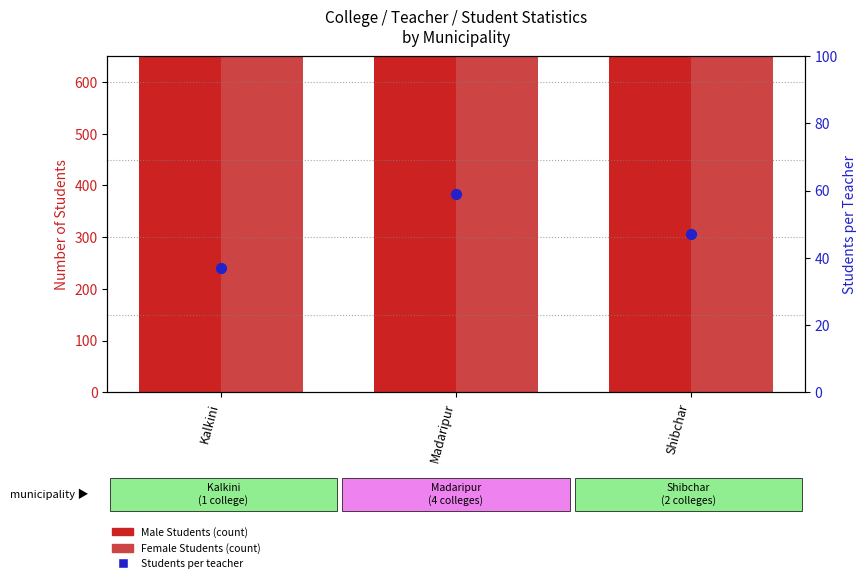

At how many categories does at least one series exceed 2353?

2